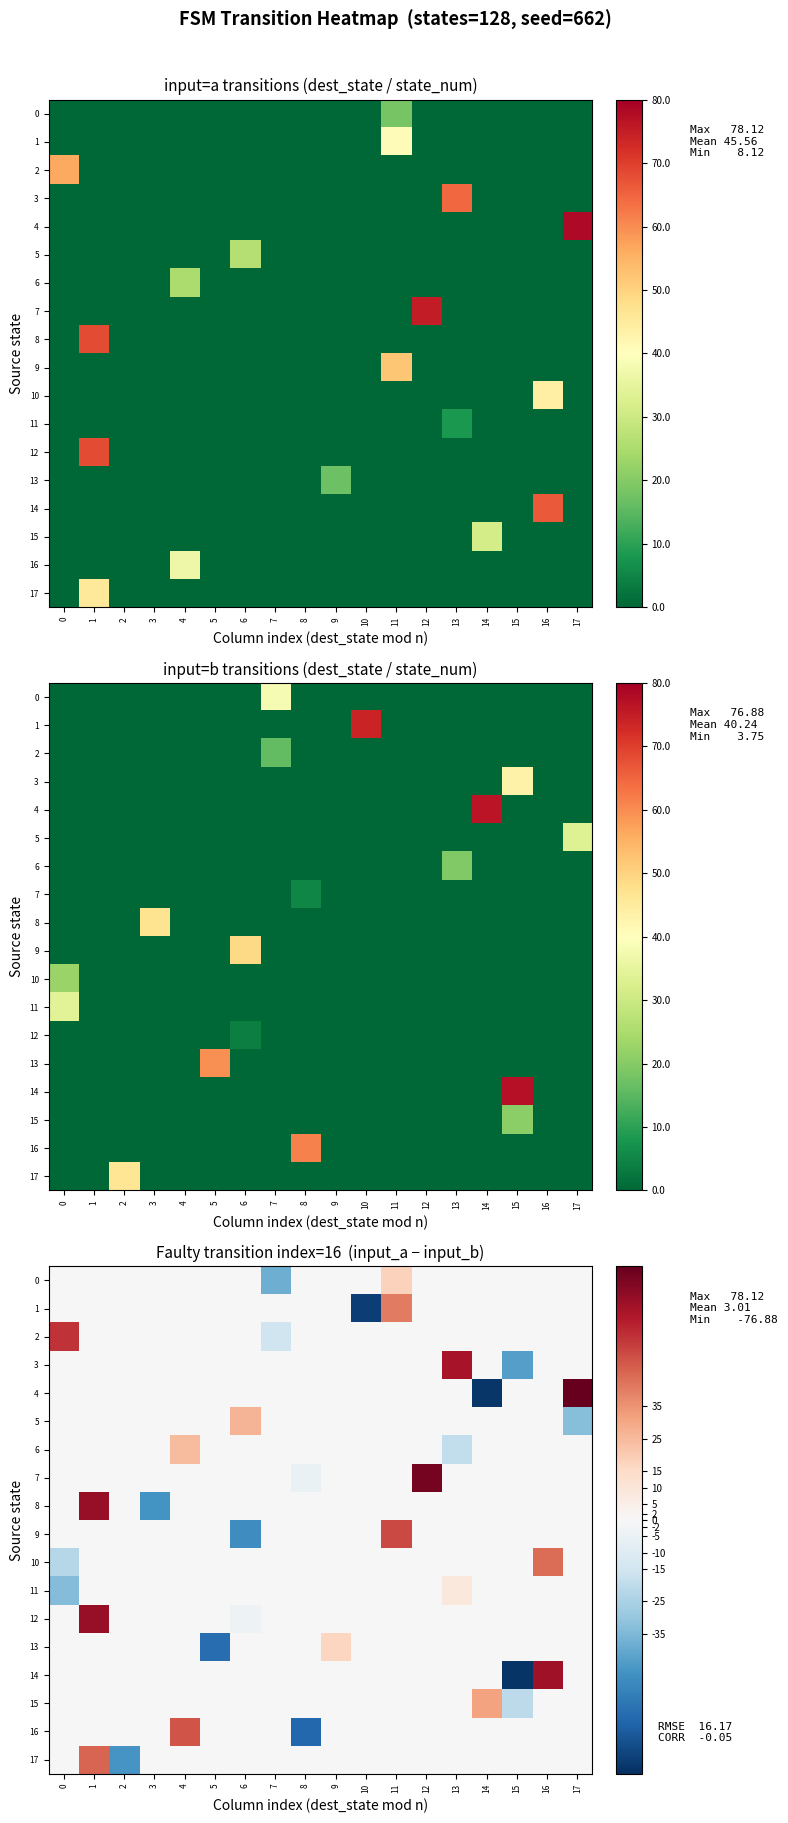

List the labels in order of 9 value, smallest first.

6, 0, 1, 2, 3, 4, 5, 7, 8, 9, 10, 12, 13, 14, 15, 16, 17, 11